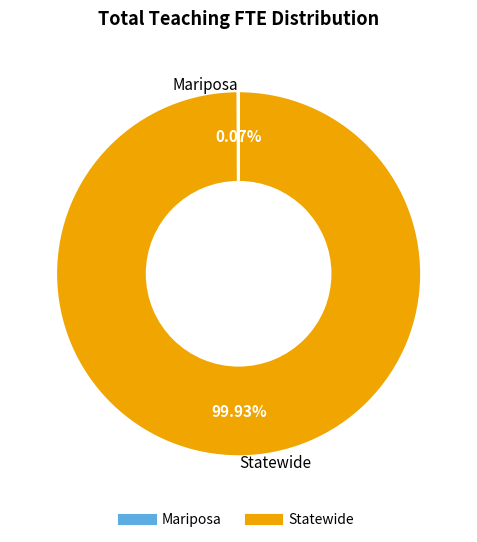

Which category accounts for the majority?

Statewide